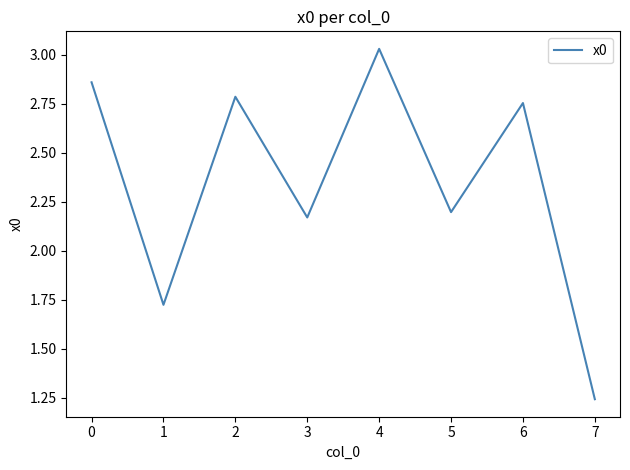

True or false: the data has more than 1 interior local peaks.

True